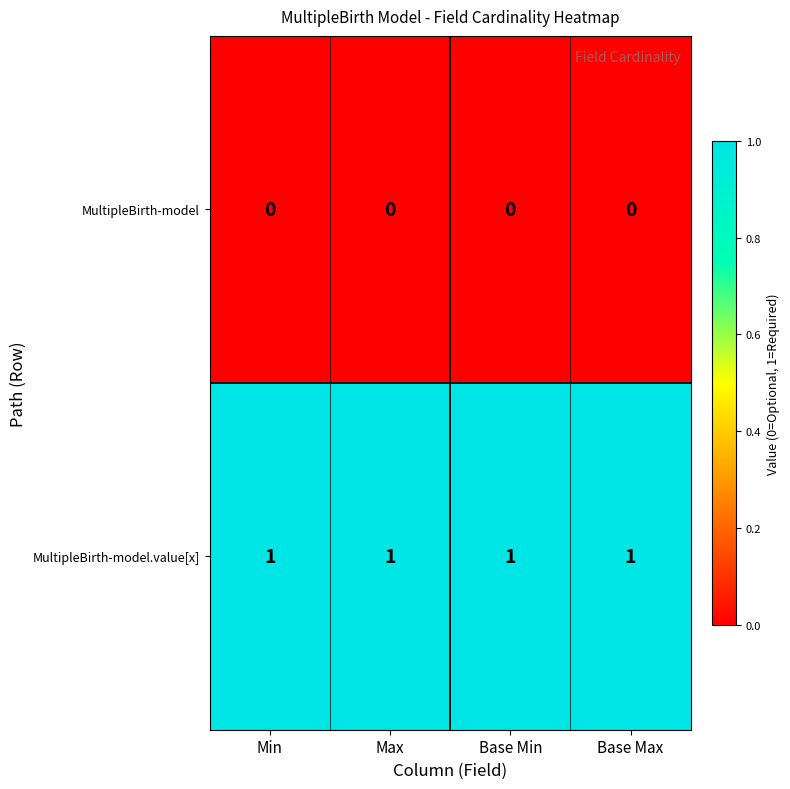

The value of MultipleBirth-model.value[x] at Min is 1. True or false?

True